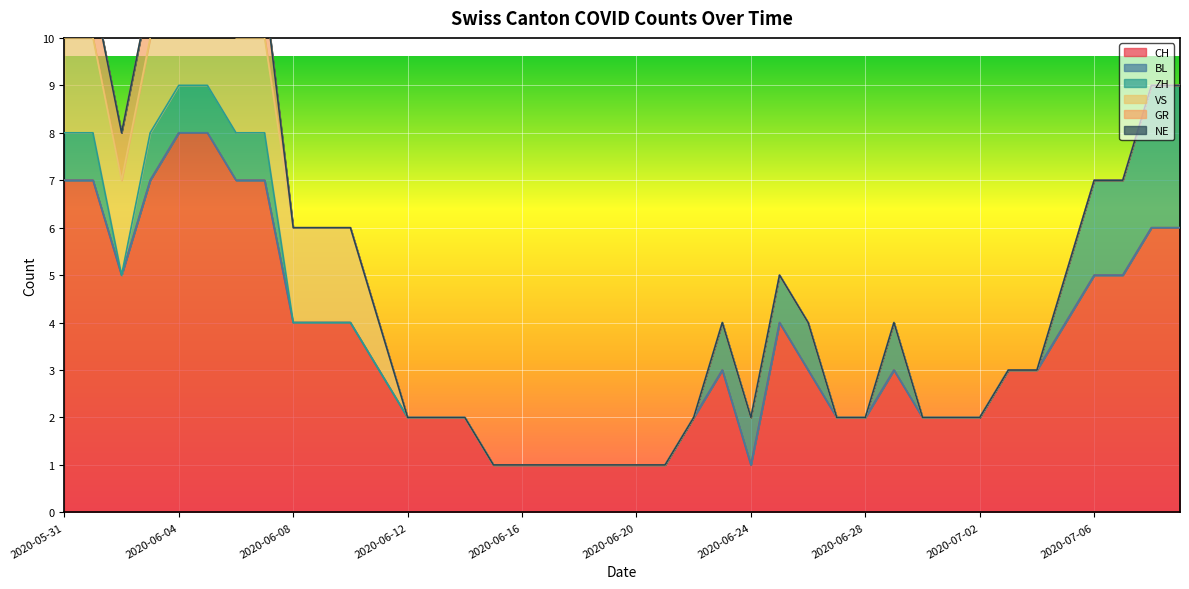

Count the number of data series in this chart.

6